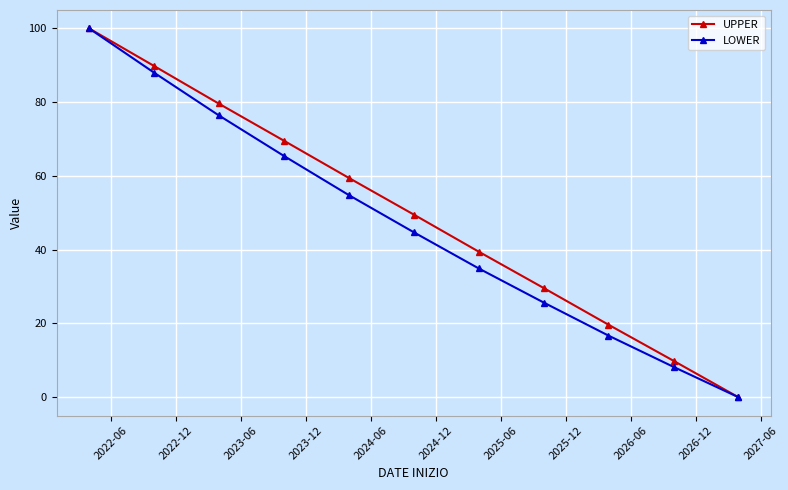

What is the greatest value displayed?

100.0